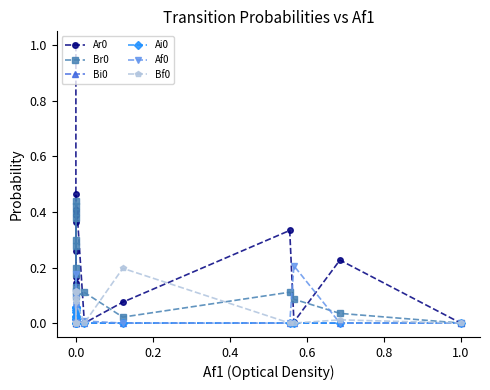

What is the difference between the maximum and minimum values in the Ai0 series?

0.1